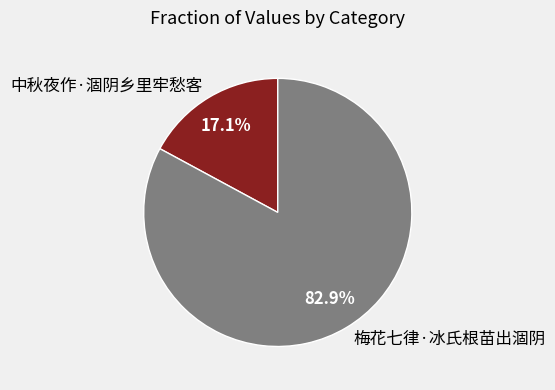

Count the number of slices in the pie.

2